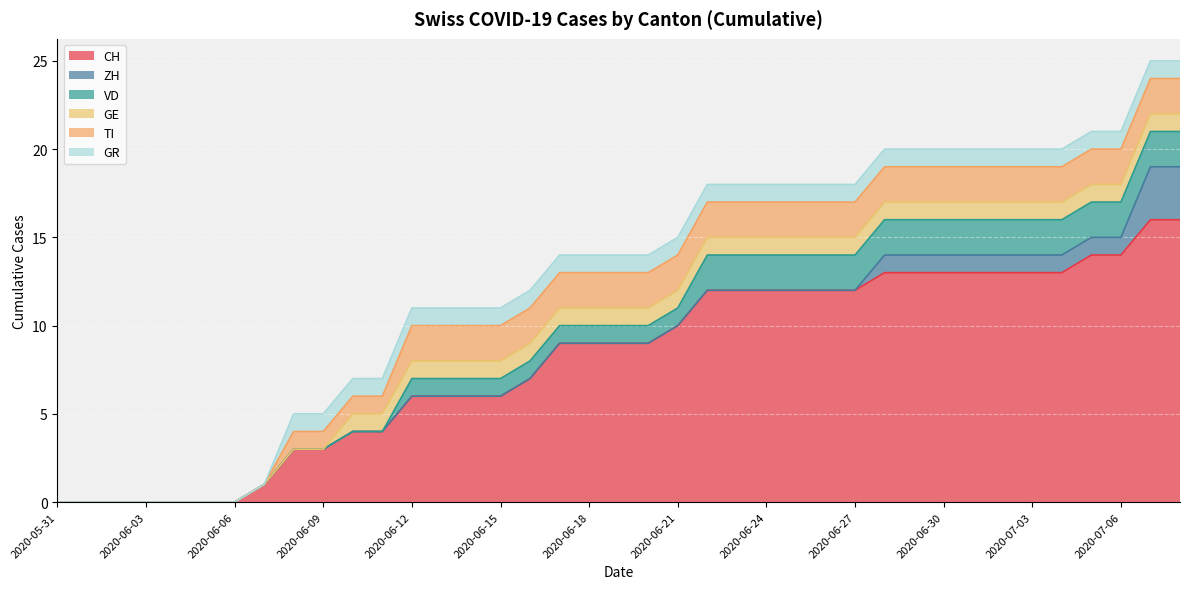

Reading left to right, what are all the values shown in this chart?

CH: 0	0	0	0	0	0	0	1	3	3	4	4	6	6	6	6	7	9	9	9	9	10	12	12	12	12	12	12	13	13	13	13	13	13	13	14	14	16	16
ZH: 0	0	0	0	0	0	0	0	0	0	0	0	0	0	0	0	0	0	0	0	0	0	0	0	0	0	0	0	1	1	1	1	1	1	1	1	1	3	3
VD: 0	0	0	0	0	0	0	0	0	0	0	0	1	1	1	1	1	1	1	1	1	1	2	2	2	2	2	2	2	2	2	2	2	2	2	2	2	2	2
GE: 0	0	0	0	0	0	0	0	0	0	1	1	1	1	1	1	1	1	1	1	1	1	1	1	1	1	1	1	1	1	1	1	1	1	1	1	1	1	1
TI: 0	0	0	0	0	0	0	0	1	1	1	1	2	2	2	2	2	2	2	2	2	2	2	2	2	2	2	2	2	2	2	2	2	2	2	2	2	2	2
GR: 0	0	0	0	0	0	0	0	1	1	1	1	1	1	1	1	1	1	1	1	1	1	1	1	1	1	1	1	1	1	1	1	1	1	1	1	1	1	1